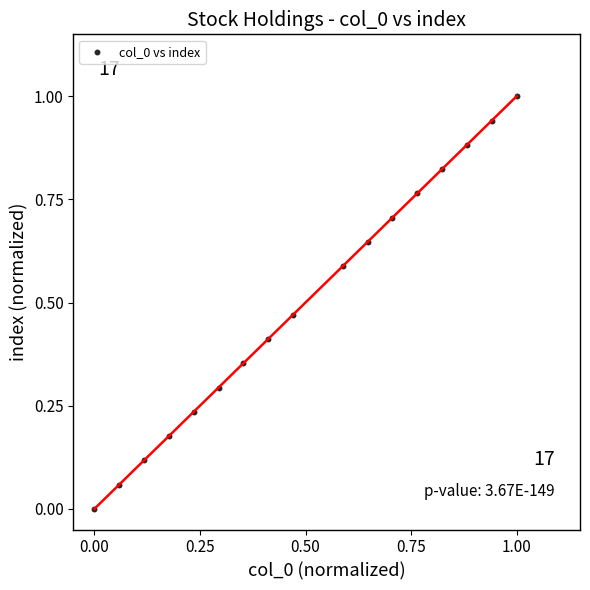

What is the range of Y values (max minus min)?

1.0